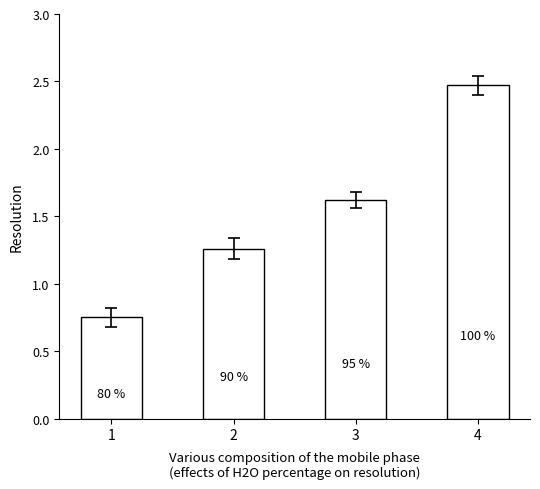

Are the bars grouped side by side (vs. stacked)?

No